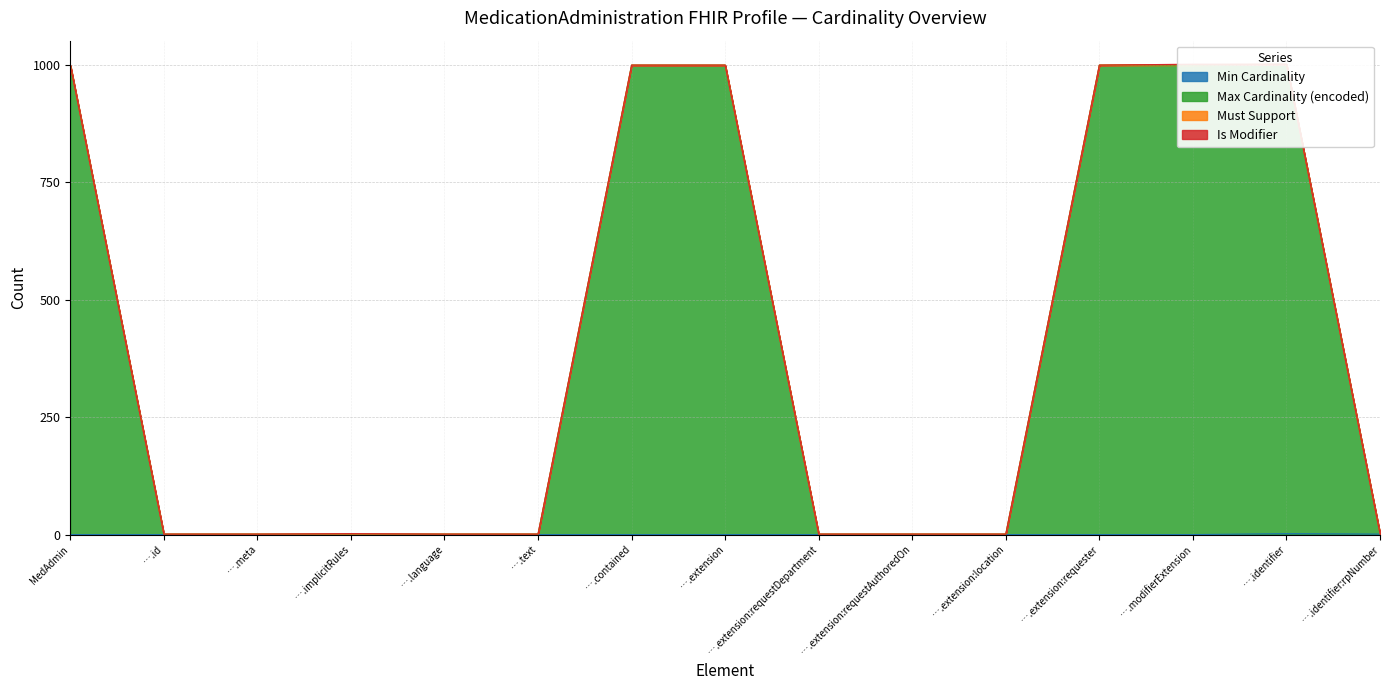

In Min Cardinality, how many points are higher than both neighbors (excluding endpoints)?

1